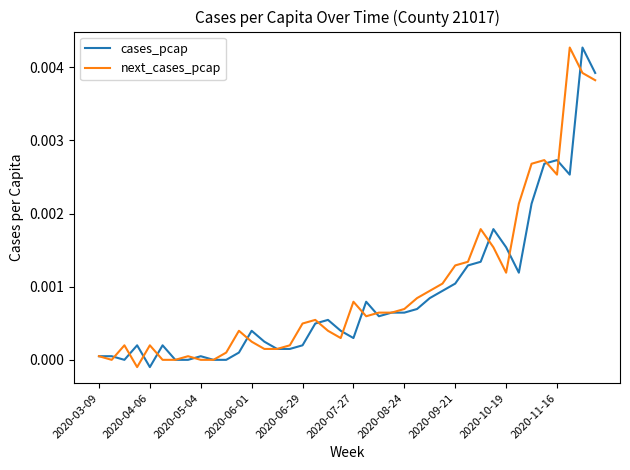

How many lines are shown in the chart?

2